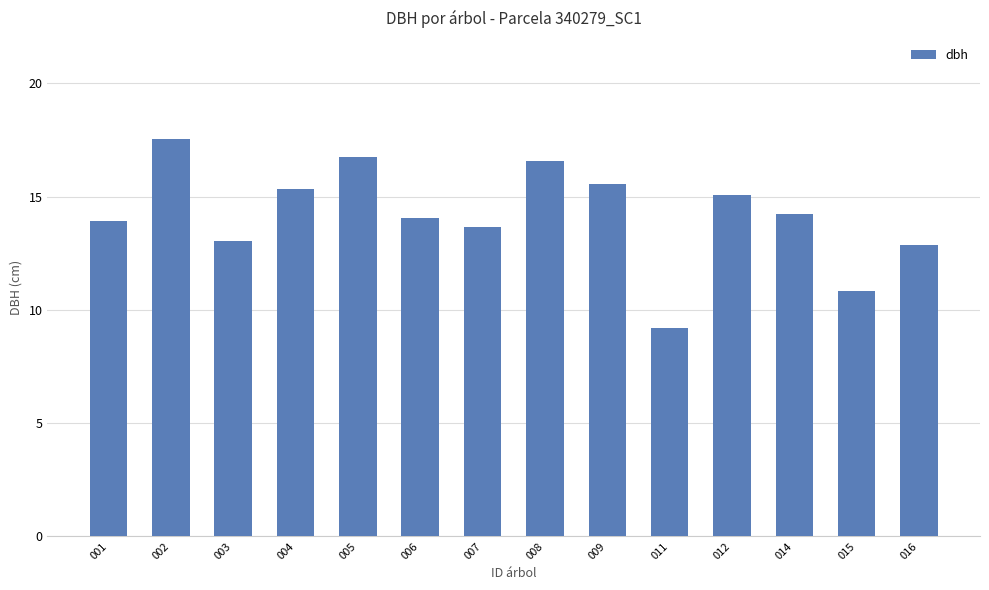

What is the value of the 5th bar from the left?

16.8